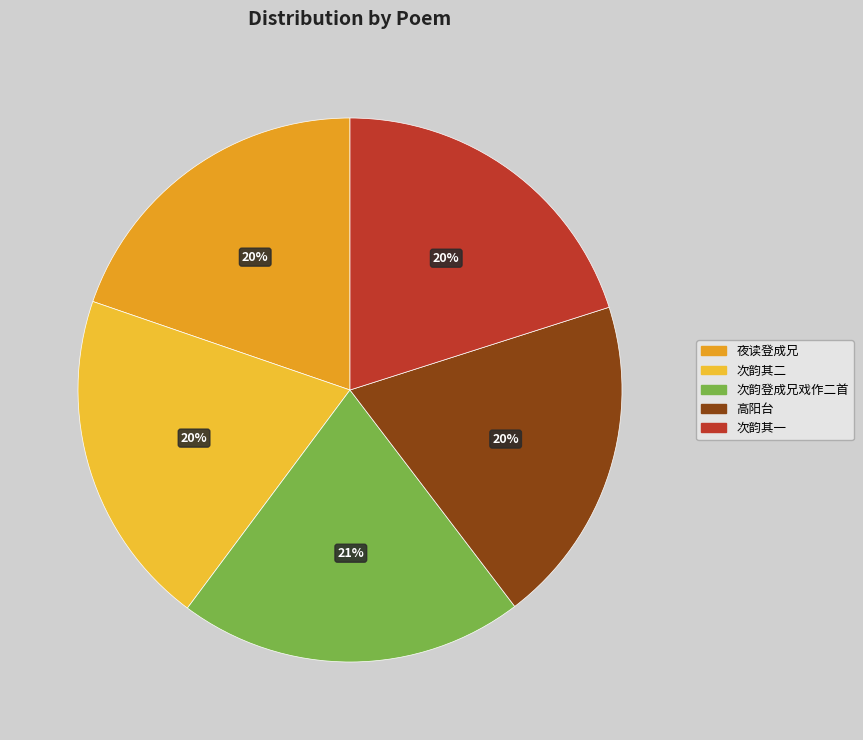

Is there a majority slice in this chart?

No